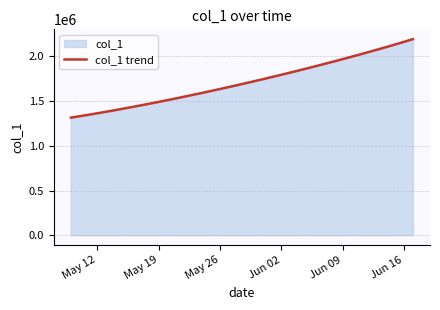

What is the sum of all values?

68483213.7